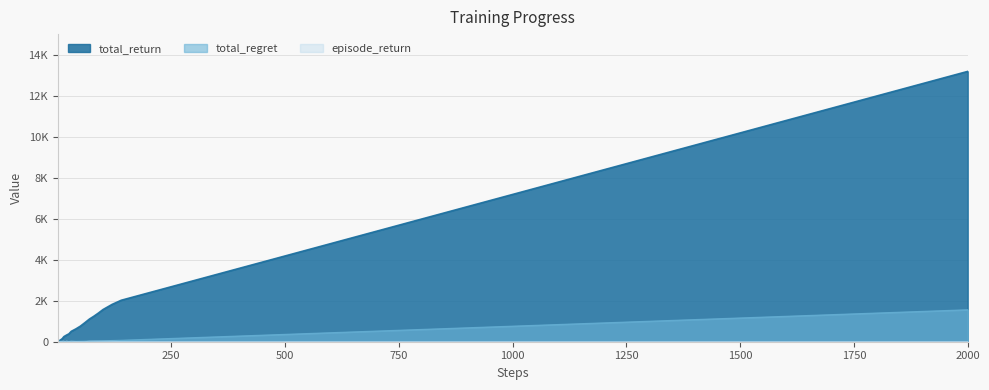

How many data points in total_regret are less than 38?

20